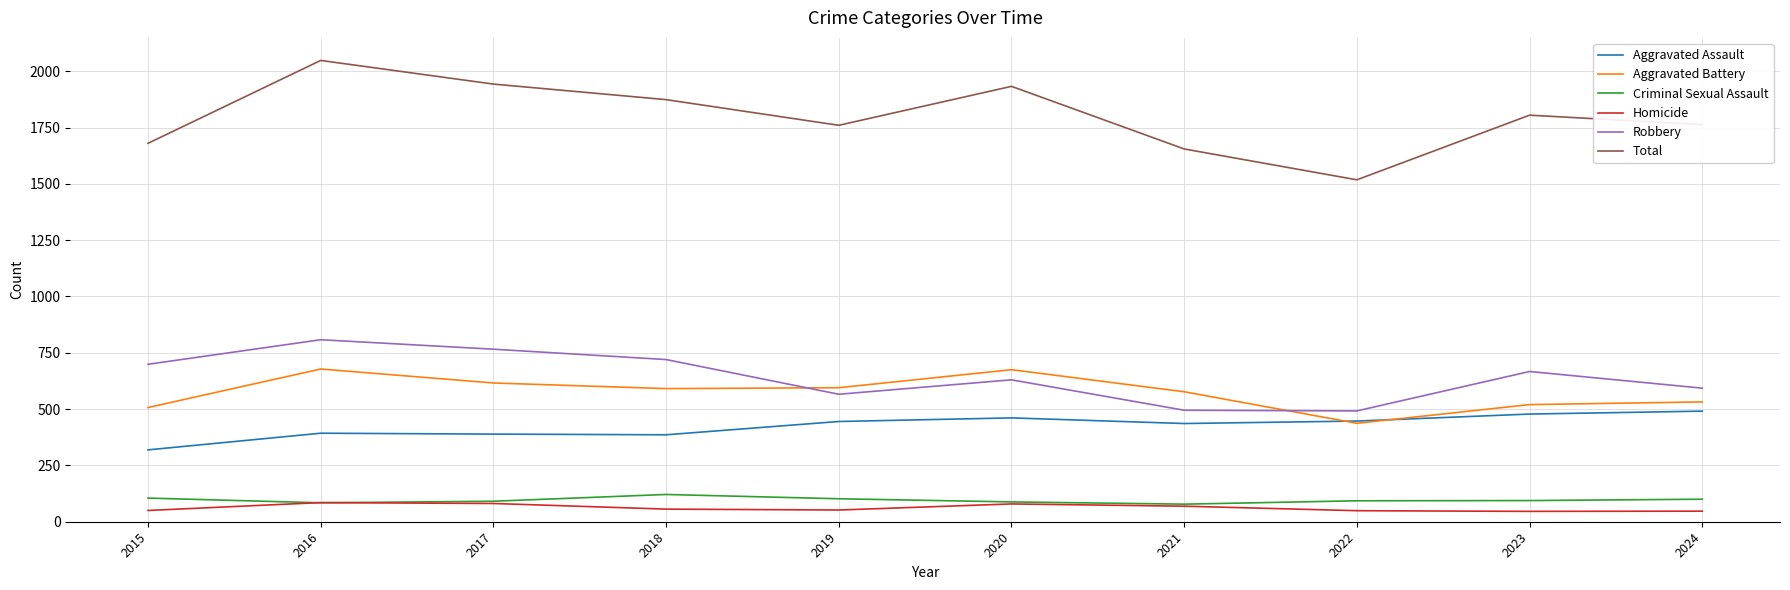

True or false: Homicide and Aggravated Assault intersect in this chart.

False